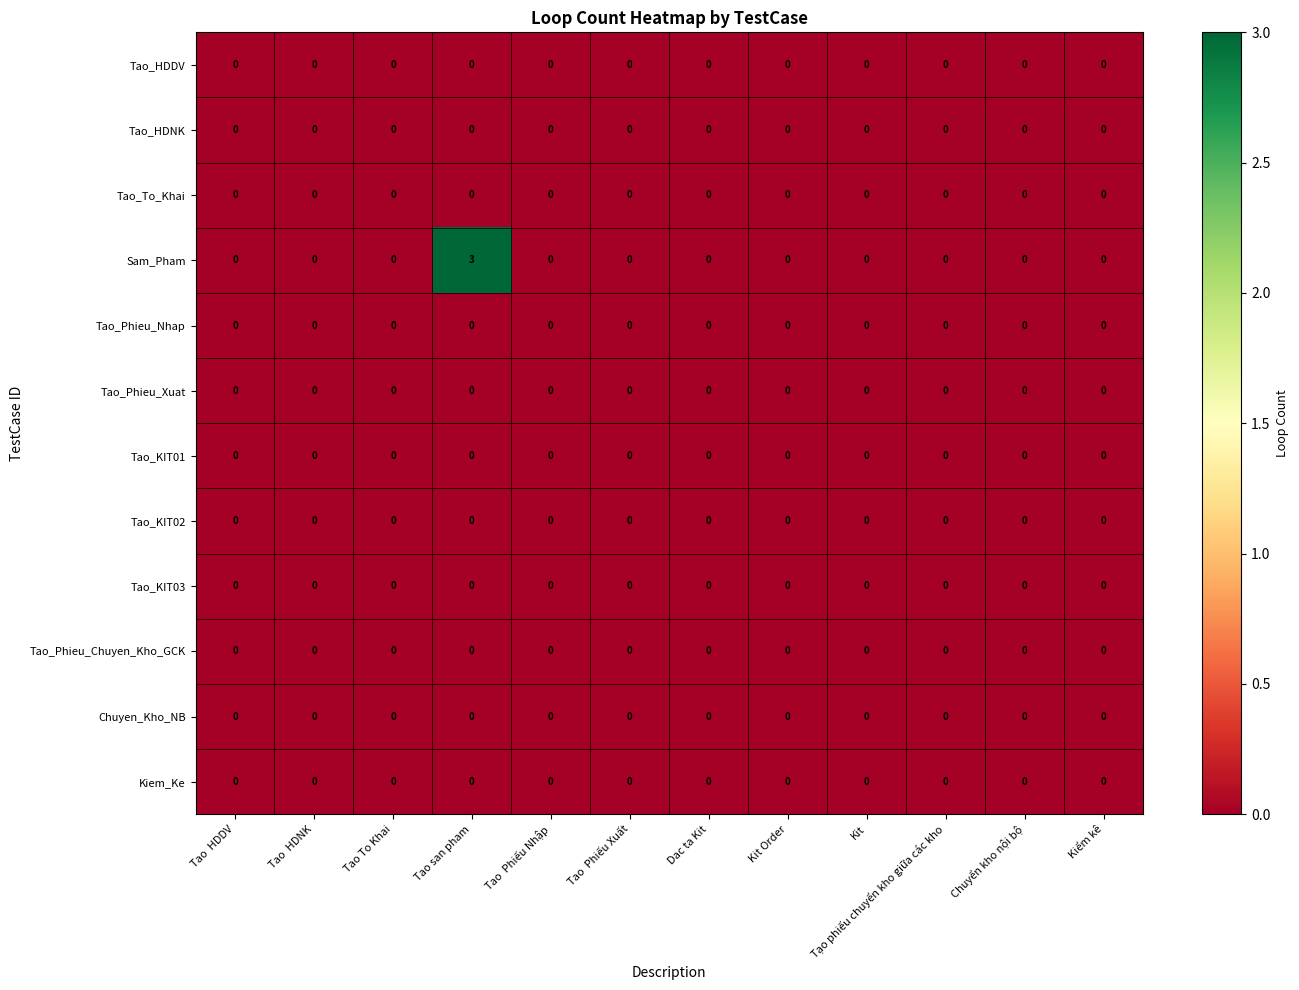

How many distinct data groups are displayed?

12